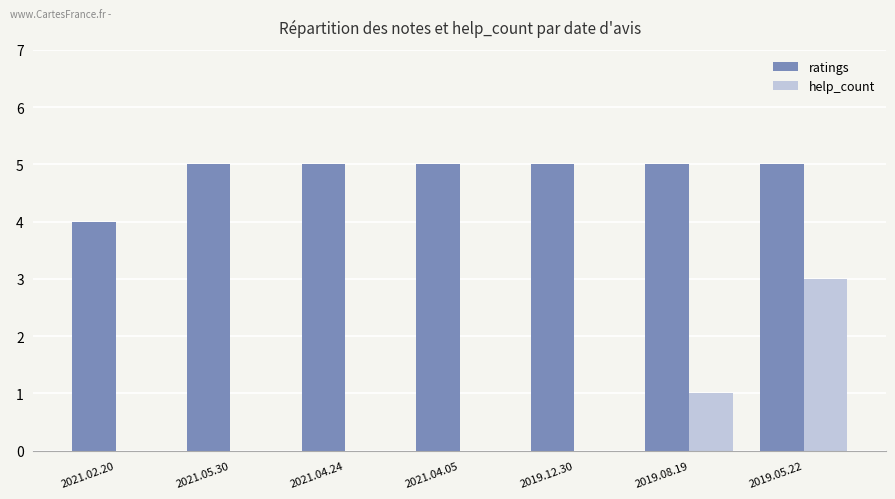

What is the sum of the help_count values at 2021.05.30 and 2019.05.22?

3